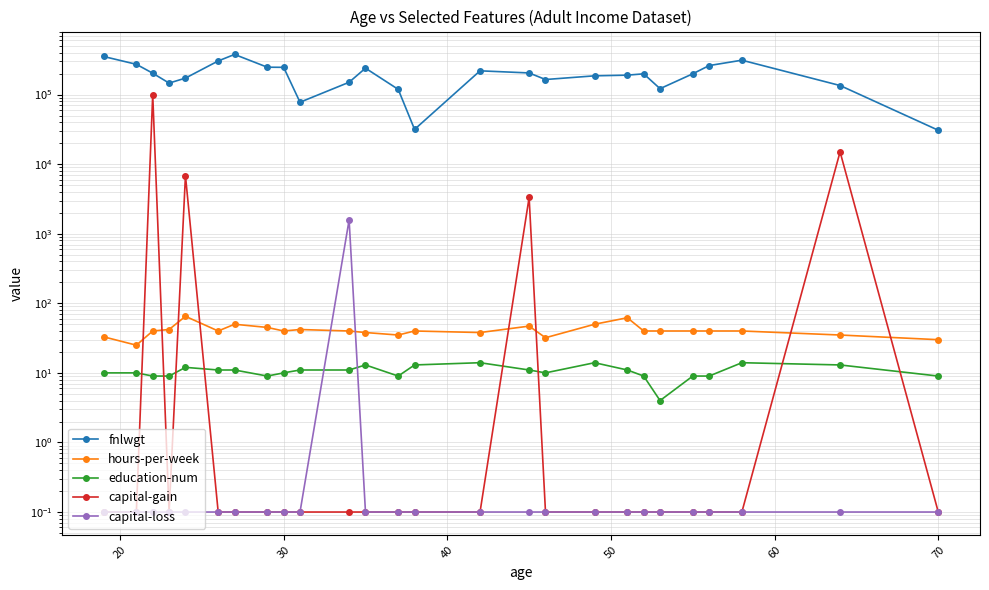

Reading left to right, transcribe all the data shown in this chart.

fnlwgt: 352931.0	272338.0	202920.0	146267.0	172557.0	304335.0	377680.0	247445.0	246439.0	77634.0	150354.0	239755.0	118909.0	31603.0	219553.0	204651.0	164631.0	186078.0	190240.0	198744.0	121618.0	199067.0	261232.0	312131.0	134960.0	30713.0
hours-per-week: 33.0	25.0	40.0	42.0	65.0	40.0	50.0	45.0	40.0	42.0	40.0	38.0	35.0	40.0	38.0	47.0	32.0	50.0	62.0	40.0	40.0	40.0	40.0	40.0	35.0	30.0
education-num: 10.0	10.0	9.0	9.0	12.0	11.0	11.0	9.0	10.0	11.0	11.0	13.0	9.0	13.0	14.0	11.0	10.0	14.0	11.0	9.0	4.0	9.0	9.0	14.0	13.0	9.0
capital-gain: 0.1	0.1	99999.0	0.1	6849.0	0.1	0.1	0.1	0.1	0.1	0.1	0.1	0.1	0.1	0.1	3325.0	0.1	0.1	0.1	0.1	0.1	0.1	0.1	0.1	15024.0	0.1
capital-loss: 0.1	0.1	0.1	0.1	0.1	0.1	0.1	0.1	0.1	0.1	1579.0	0.1	0.1	0.1	0.1	0.1	0.1	0.1	0.1	0.1	0.1	0.1	0.1	0.1	0.1	0.1